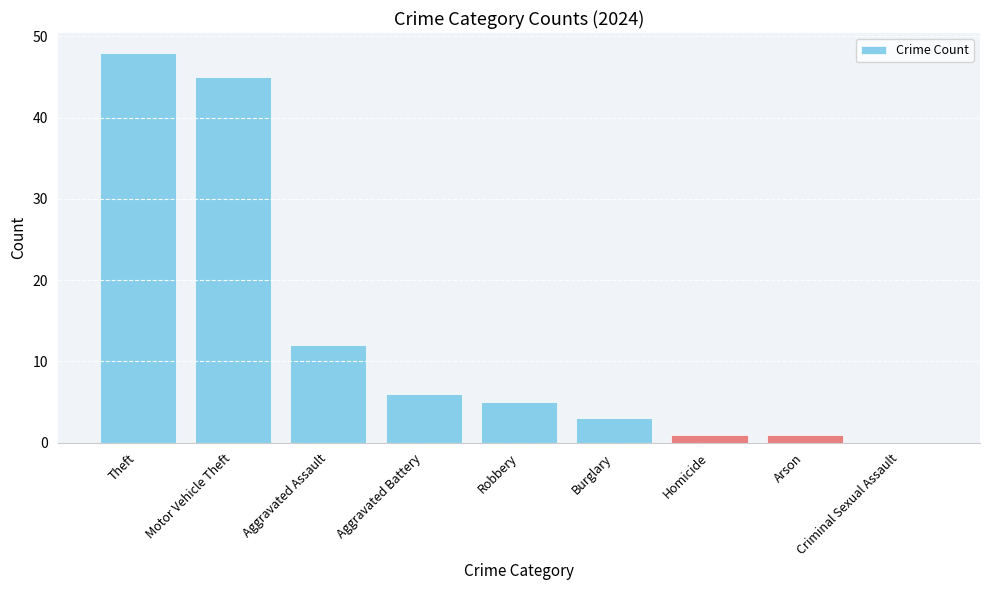

What is the sum of all values?

121